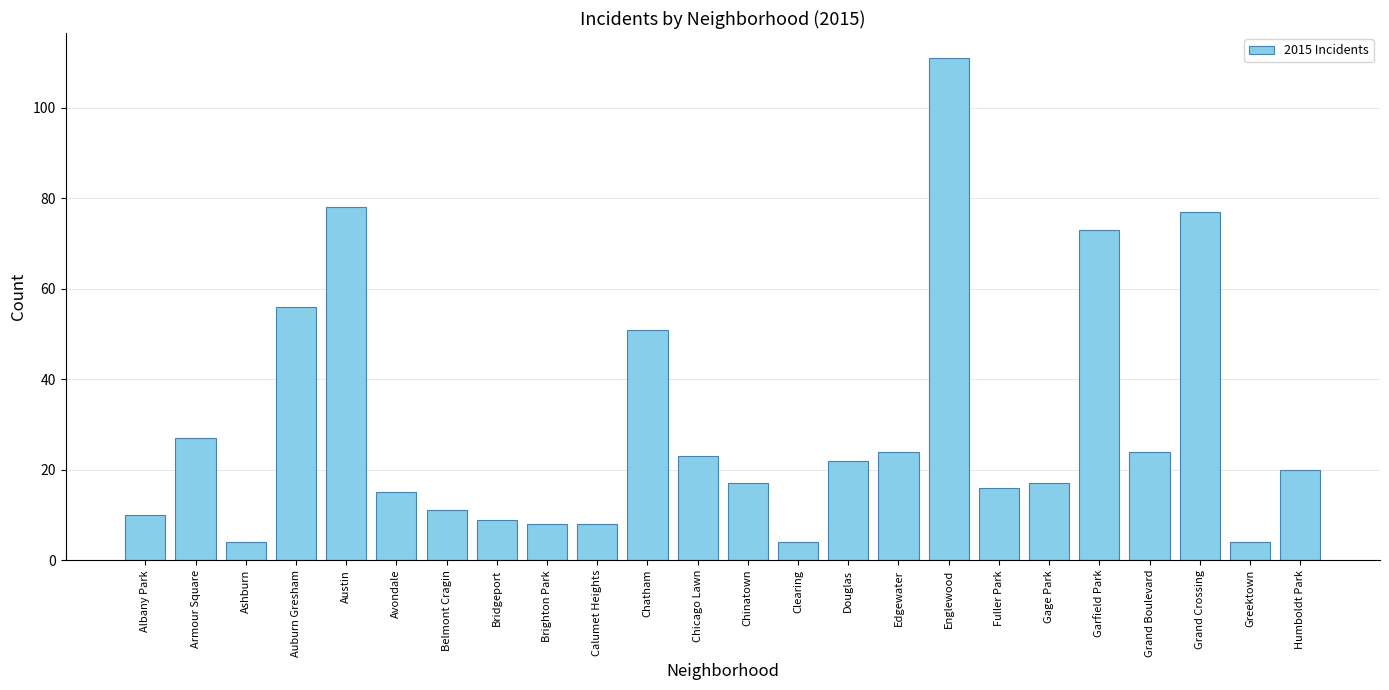

What is the difference between the second highest and minimum values?

74